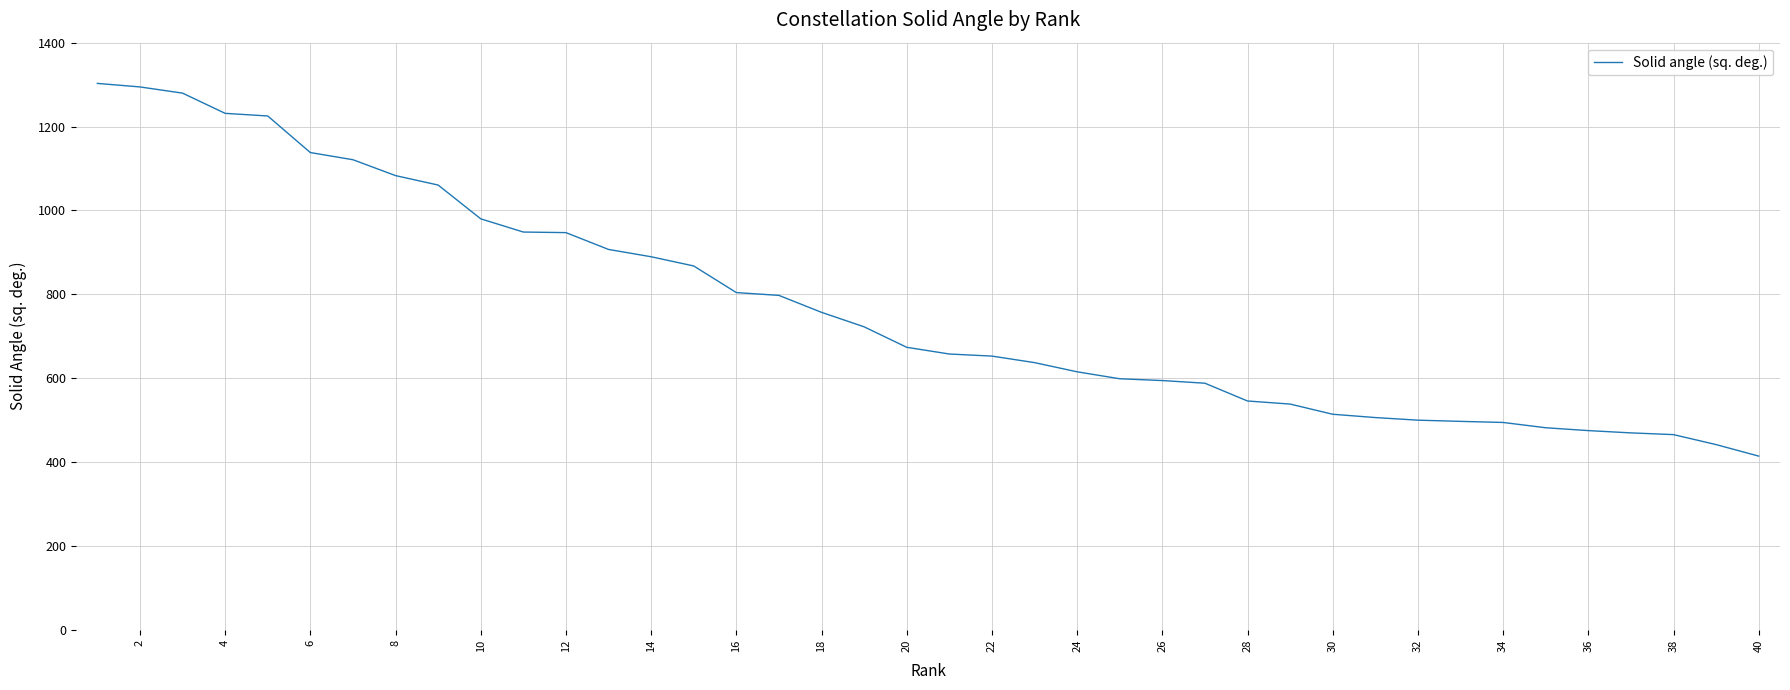

What is the difference between the maximum and minimum values?

888.9